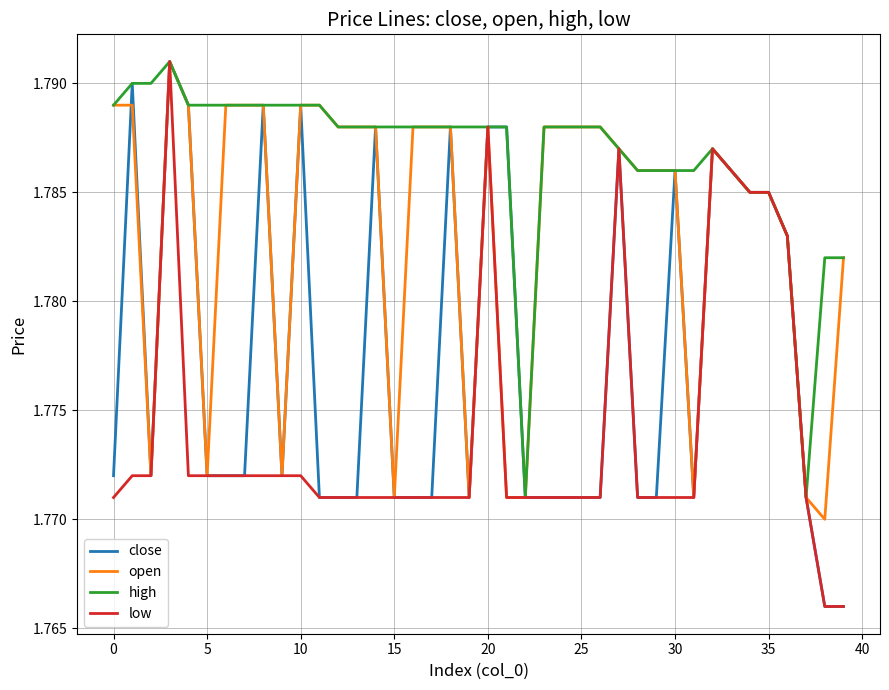

List the series in order of their overall mean, highest first.

high, open, close, low